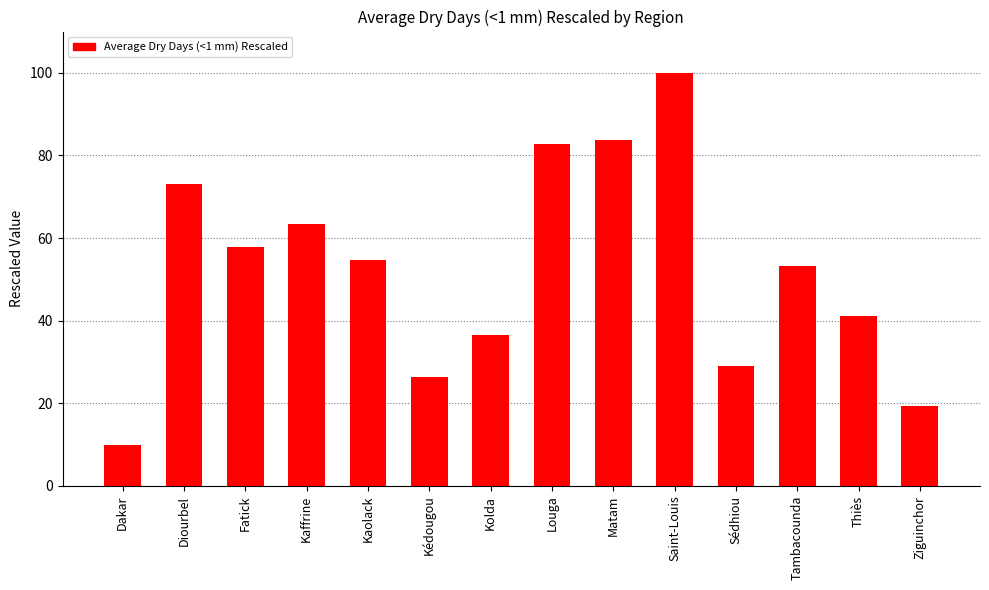

What position from the left is Saint-Louis?

10